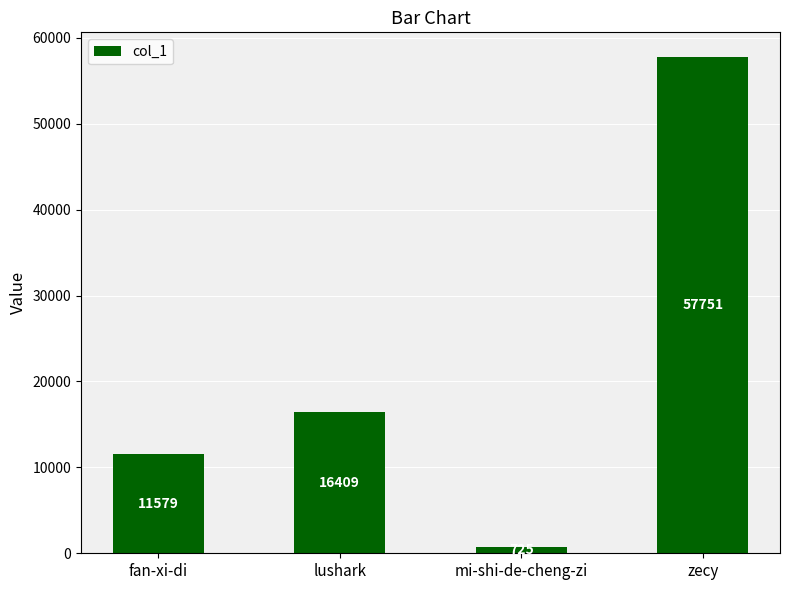

Rank the categories by value from highest to lowest.

zecy, lushark, fan-xi-di, mi-shi-de-cheng-zi